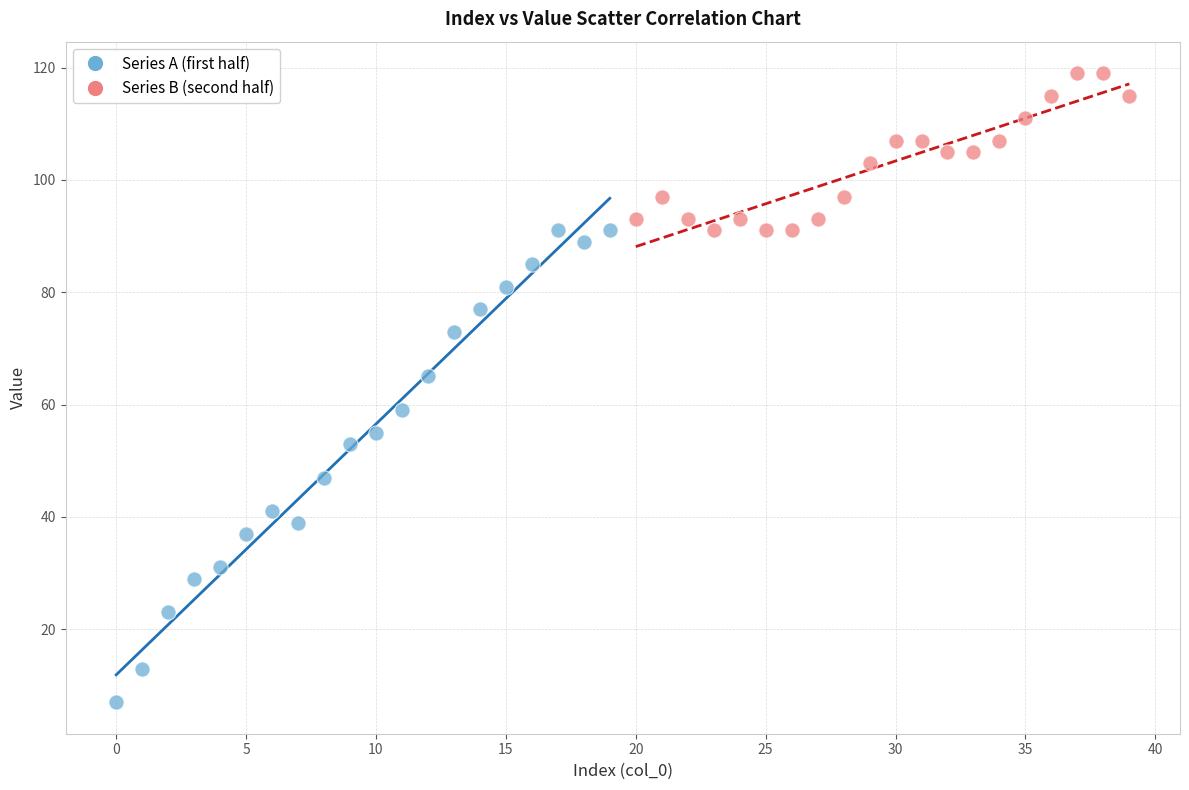

Which series reaches the minimum Y coordinate?

Series A (first half)